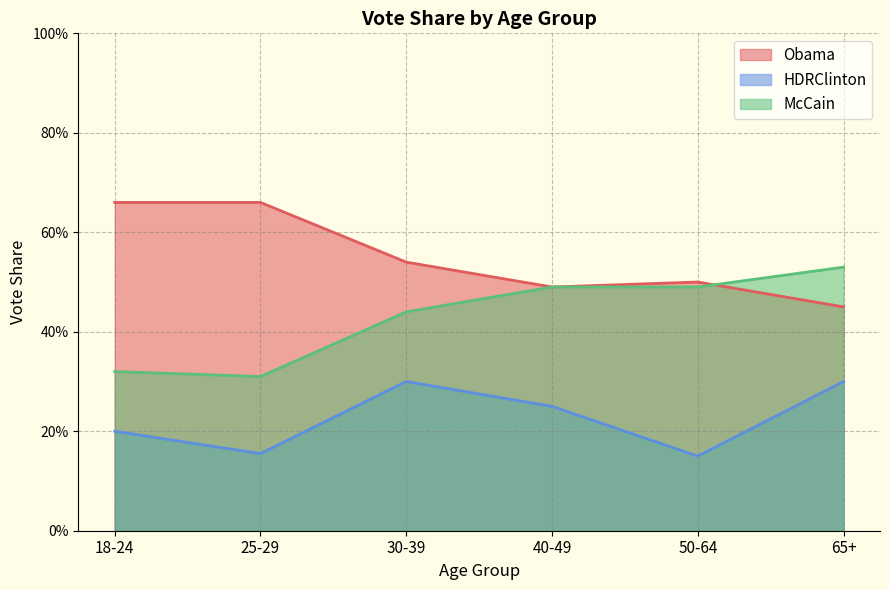

Rank the series by their maximum value, from highest to lowest.

Obama, McCain, HDRClinton